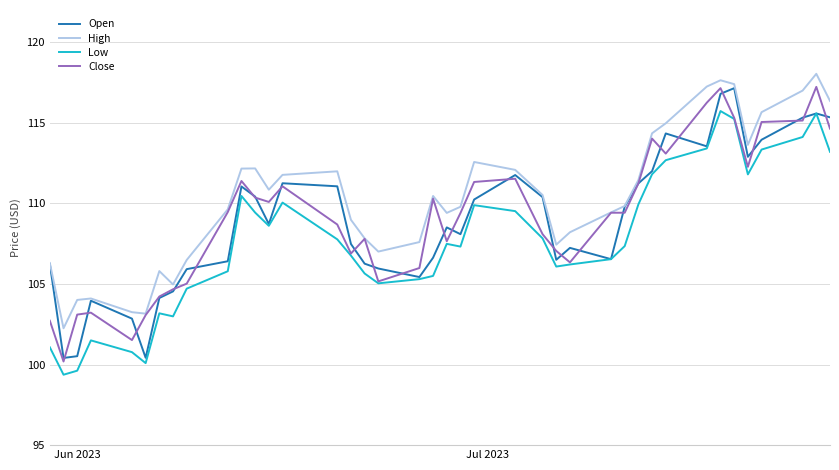

Which series has the largest total across all categories?

High